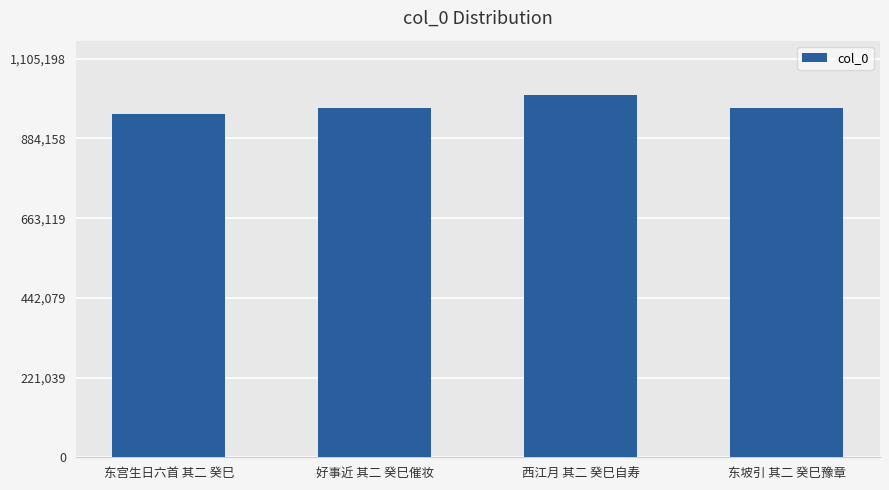

What is the difference between the second highest and minimum values?

16707